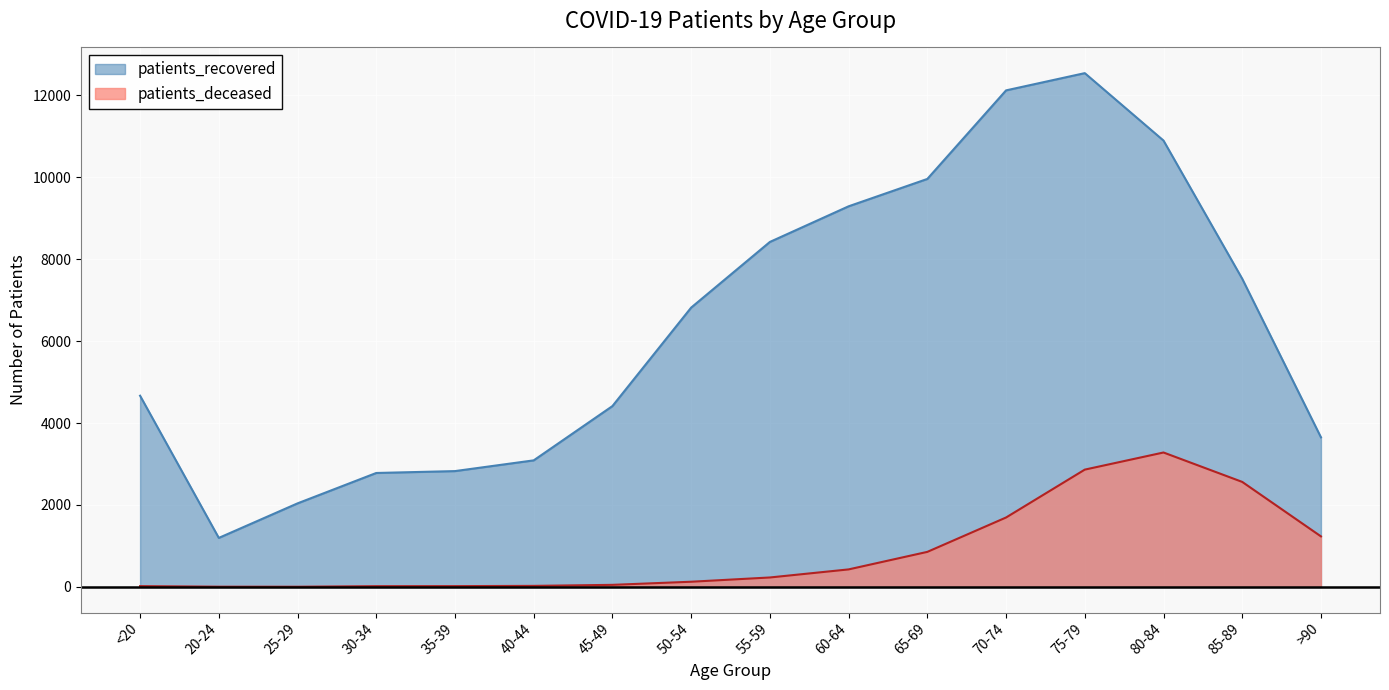

At which category does patients_recovered reach its first local peak?

75-79